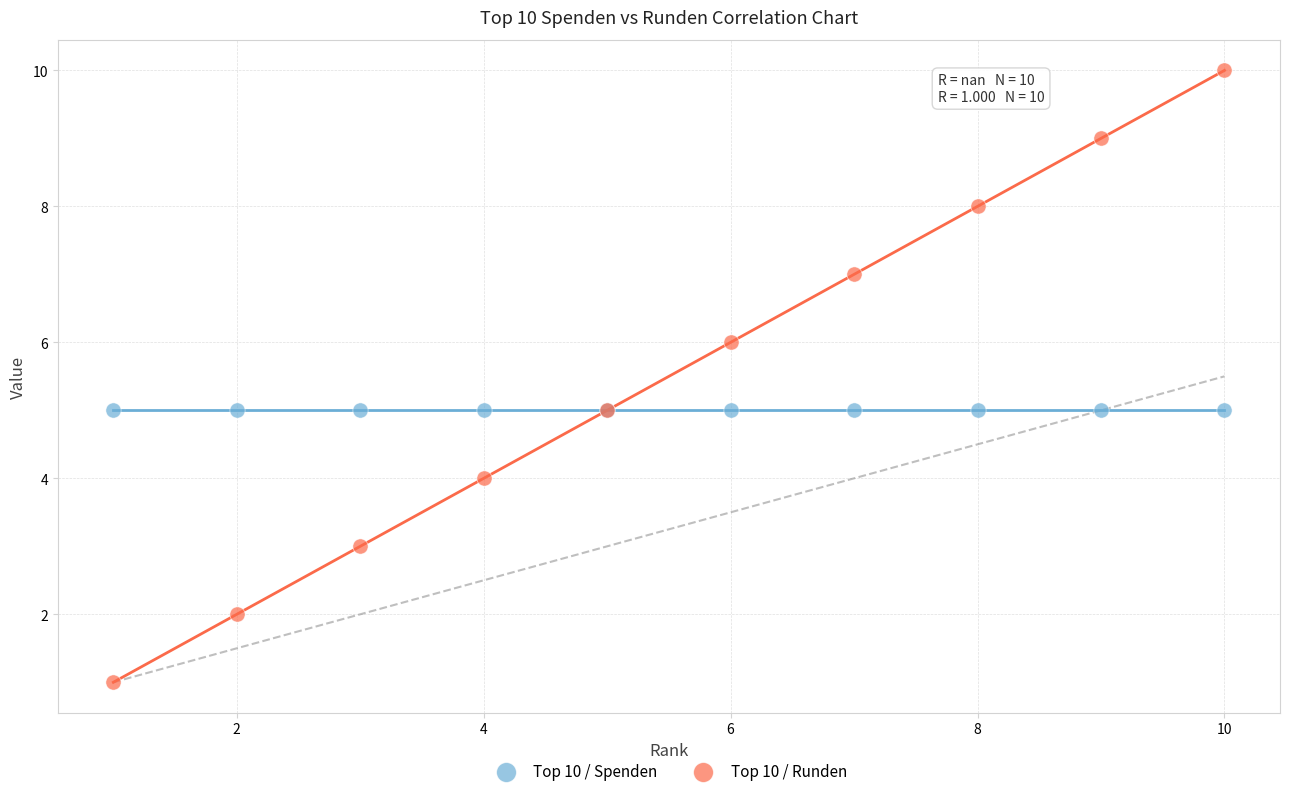

Which series contains the highest Y value?

Top 10 / Runden